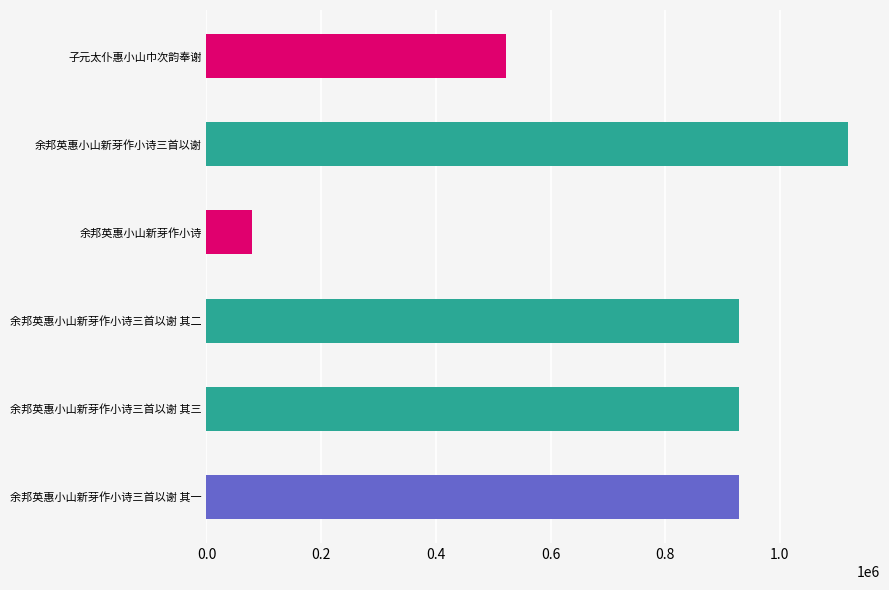

Rank the categories by value from lowest to highest.

余邦英惠小山新芽作小诗, 子元太仆惠小山巾次韵奉谢, 余邦英惠小山新芽作小诗三首以谢 其二, 余邦英惠小山新芽作小诗三首以谢 其三, 余邦英惠小山新芽作小诗三首以谢 其一, 余邦英惠小山新芽作小诗三首以谢